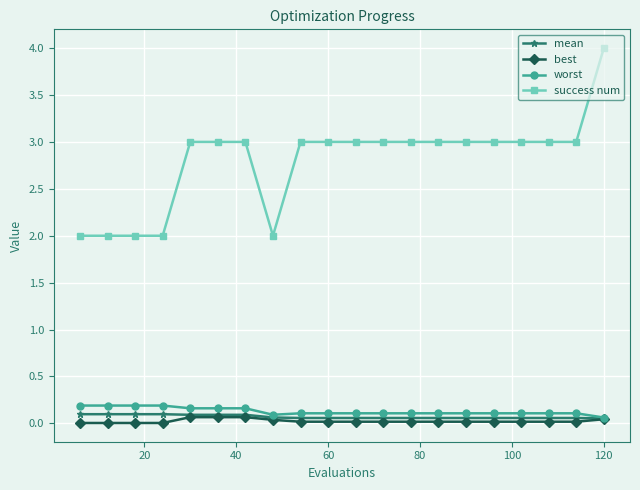

What is the maximum value for success num?

4.0